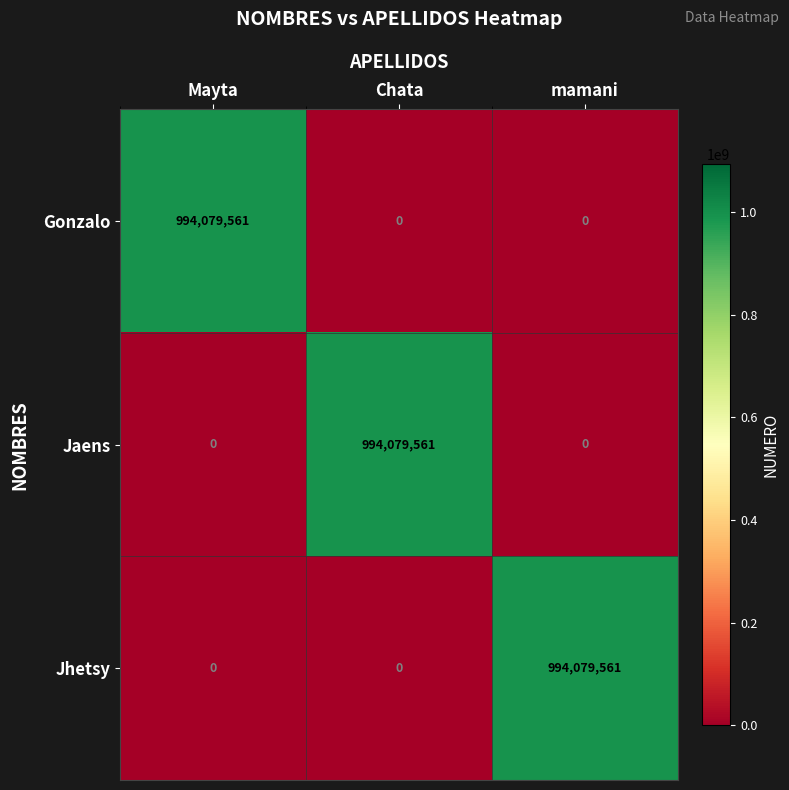

The Jhetsy series shows 1352300243 at mamani. True or false?

False